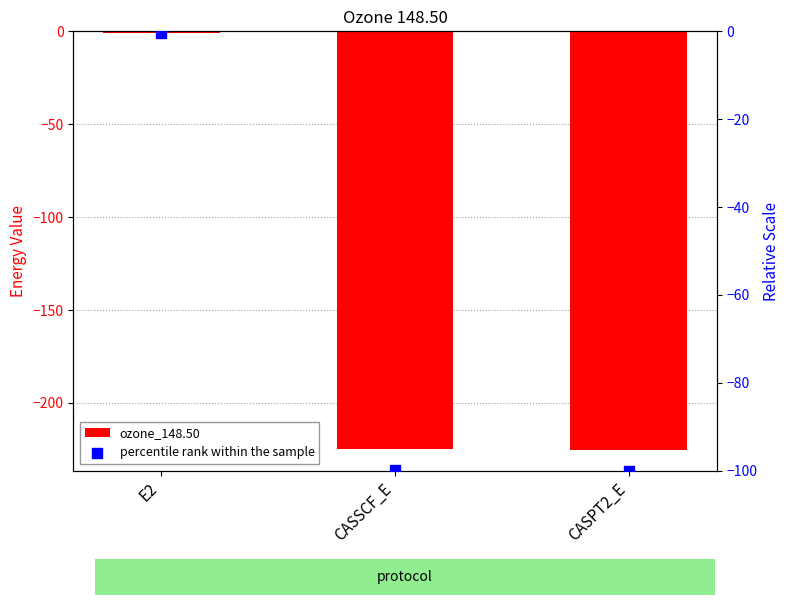

Which series has the largest total across all categories?

percentile rank within the sample